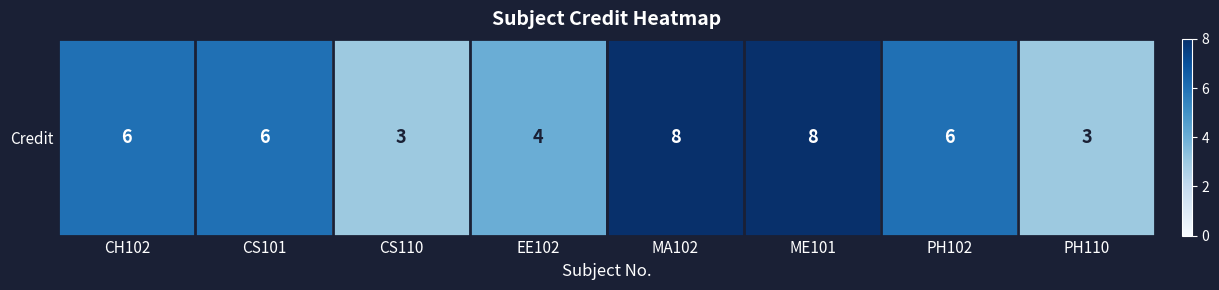

List the labels in order of value, smallest first.

CS110, PH110, EE102, CH102, CS101, PH102, MA102, ME101